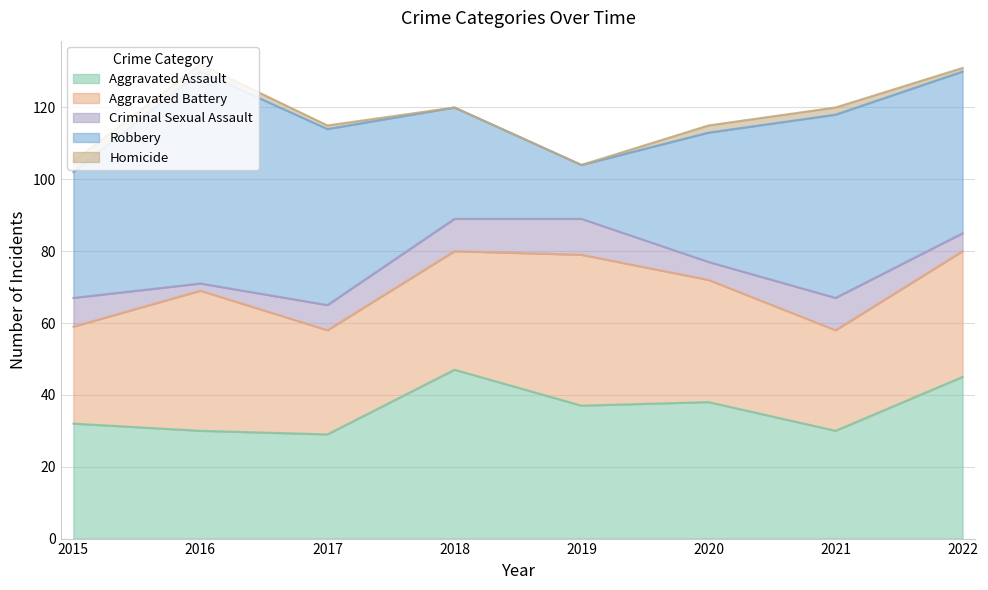

What are all the series names shown in the legend?

Aggravated Assault, Aggravated Battery, Criminal Sexual Assault, Robbery, Homicide